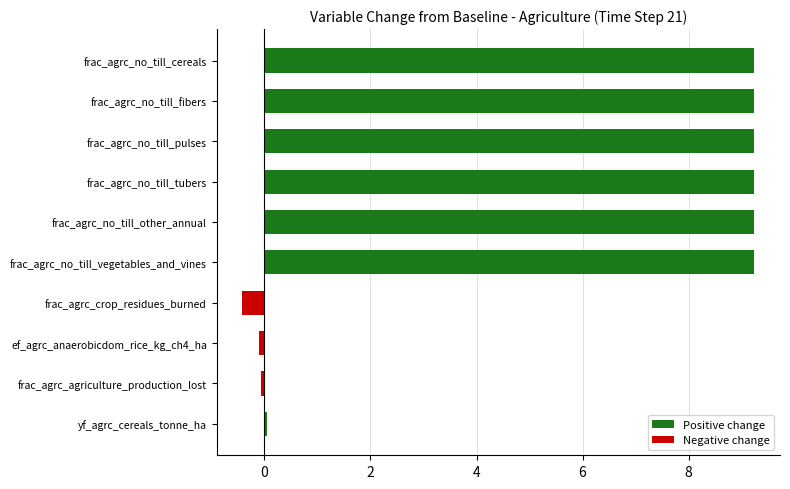

At which label is the value closest to 4?

yf_agrc_cereals_tonne_ha